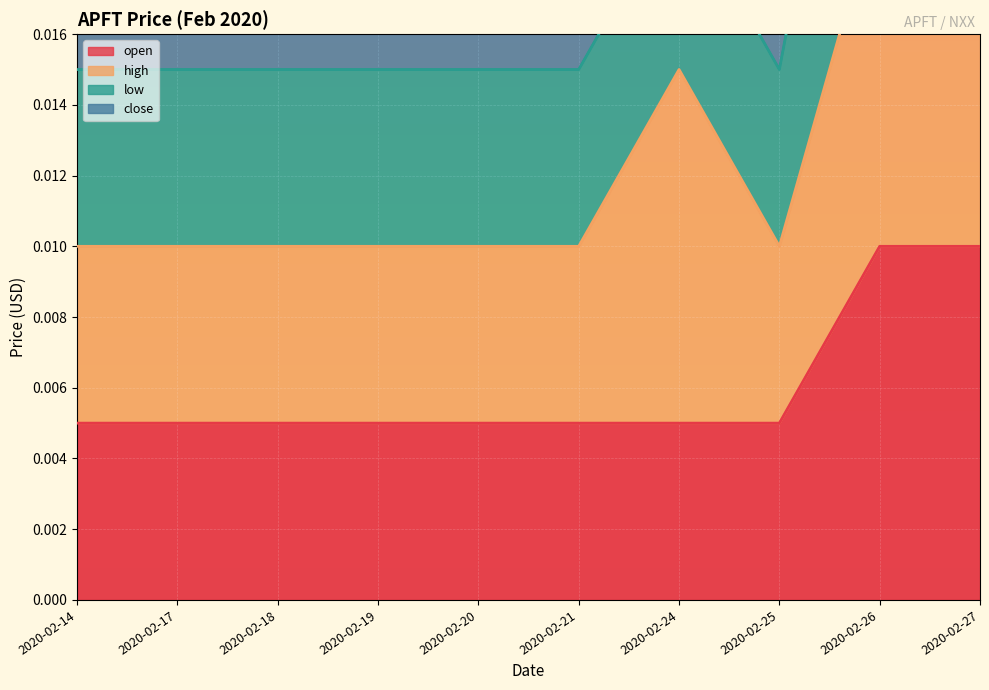

At which category does close reach its first local peak?

2020-02-24